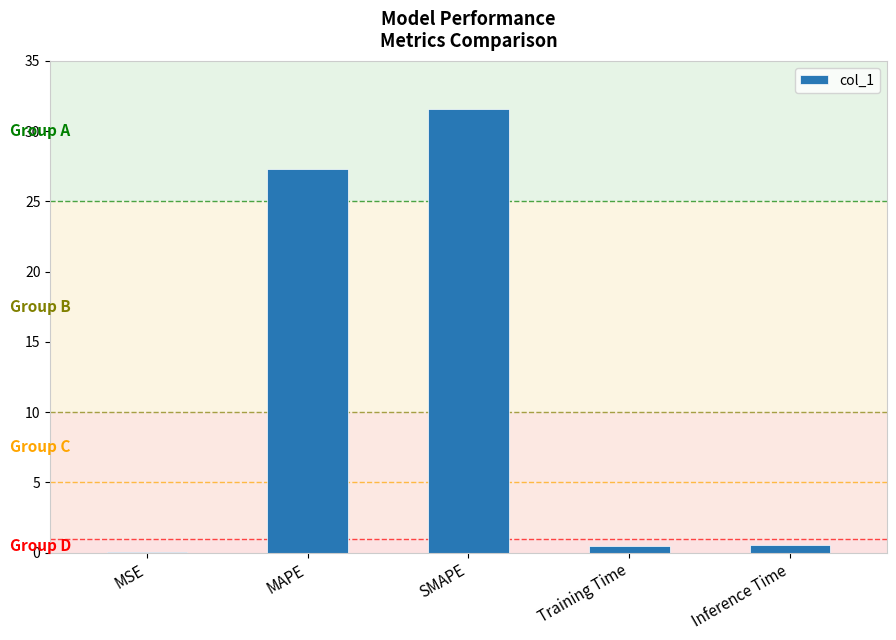

What is the change in value from MAPE to SMAPE?

+4.3